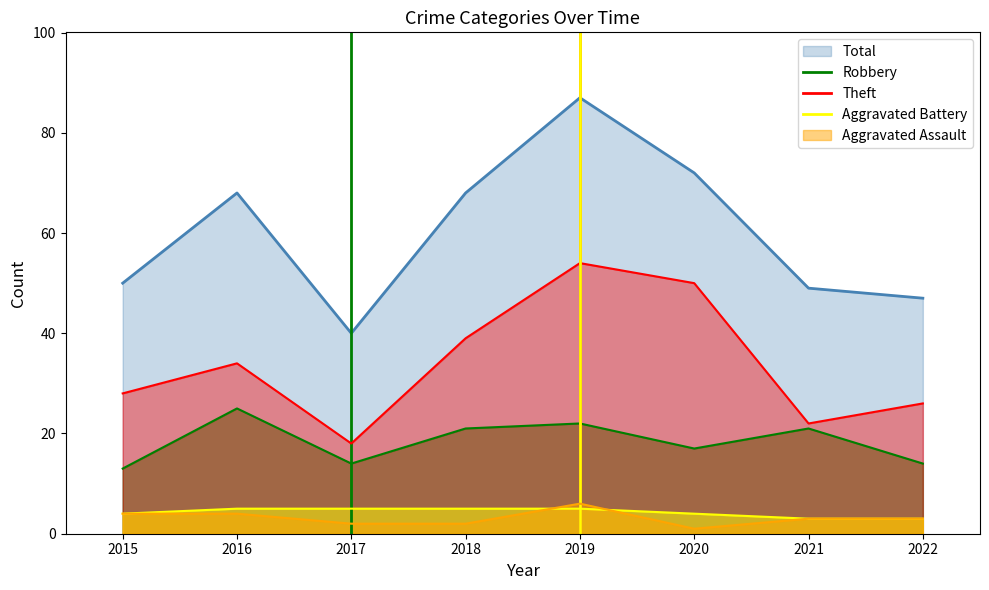

The Aggravated Assault series shows 4 at 2015. True or false?

True